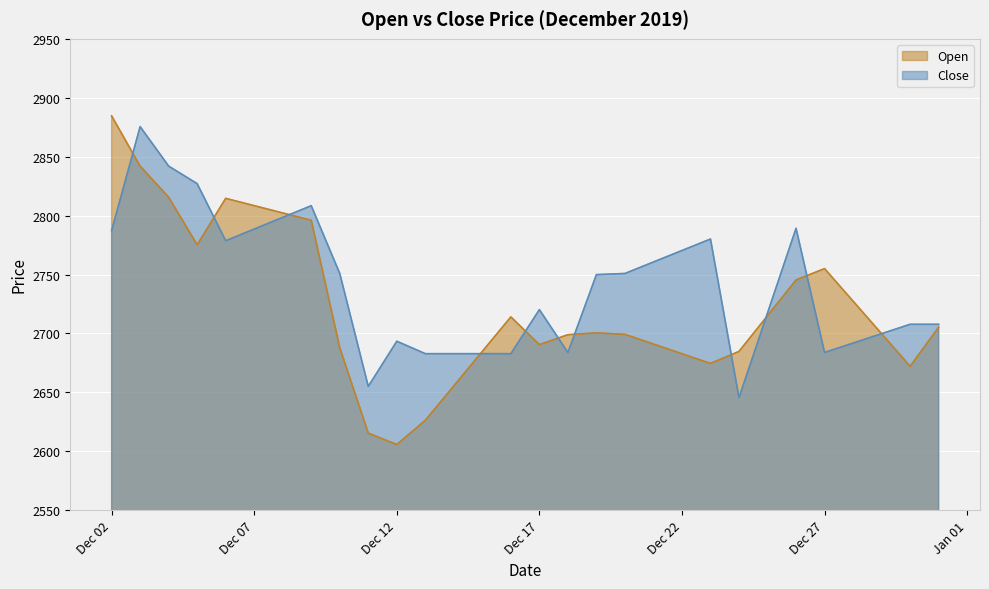

Reading left to right, list all the values displayed in this chart.

Open: 2884.7	2841.9	2815.6	2775.2	2814.6	2808.4	2802.2	2796.0	2687.9	2615.4	2605.7	2626.3	2655.5	2684.8	2714.0	2690.5	2698.9	2700.5	2699.2	2691.0	2682.8	2674.6	2684.8	2715.1	2745.4	2755.0	2727.4	2699.8	2672.2	2705.3
Close: 2787.3	2875.5	2842.0	2827.1	2778.7	2788.6	2798.5	2808.4	2750.9	2655.1	2693.4	2682.8	2682.8	2682.8	2682.8	2720.2	2683.8	2749.9	2750.9	2760.6	2770.4	2780.1	2645.6	2717.4	2789.2	2683.9	2691.8	2699.8	2707.8	2707.8